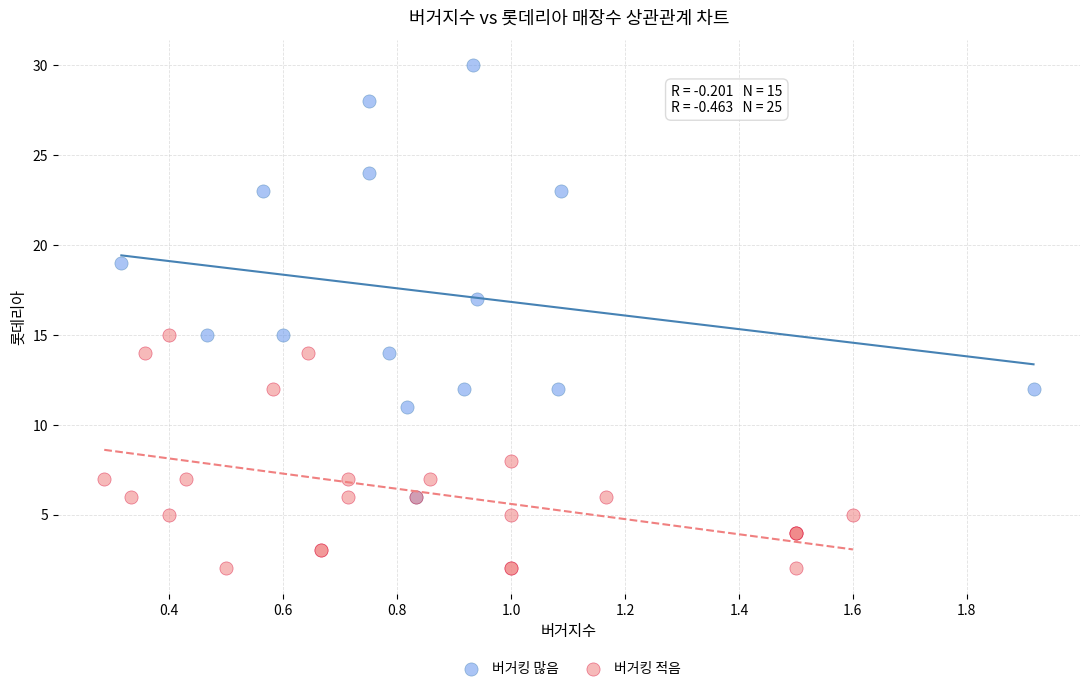

Which series reaches the maximum Y coordinate?

버거킹 많음